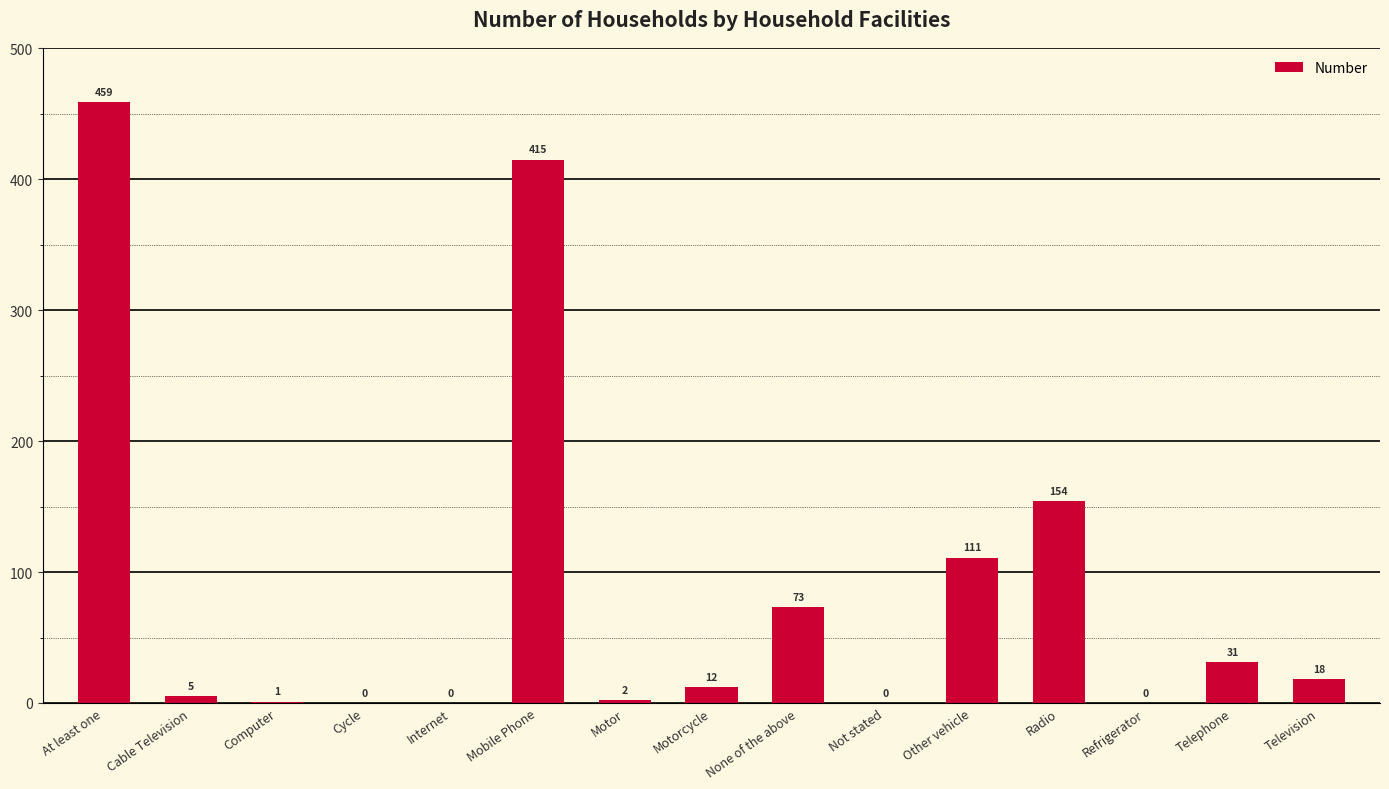

Is it true that the value at Motorcycle is 12?

True